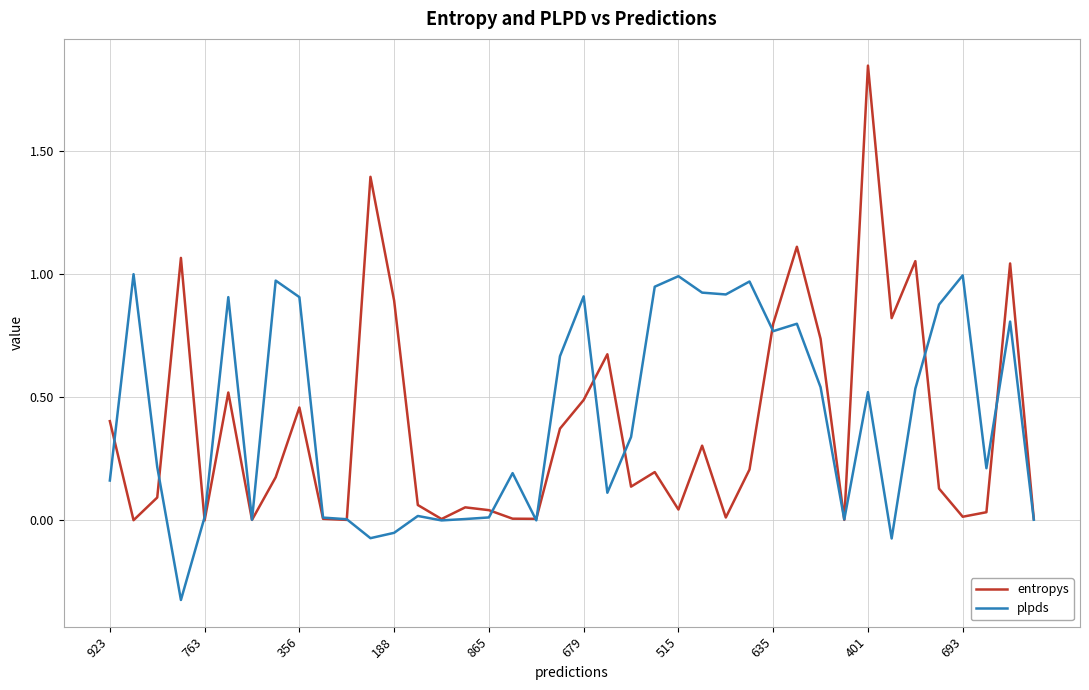

Which series has the widest spread of values?

entropys